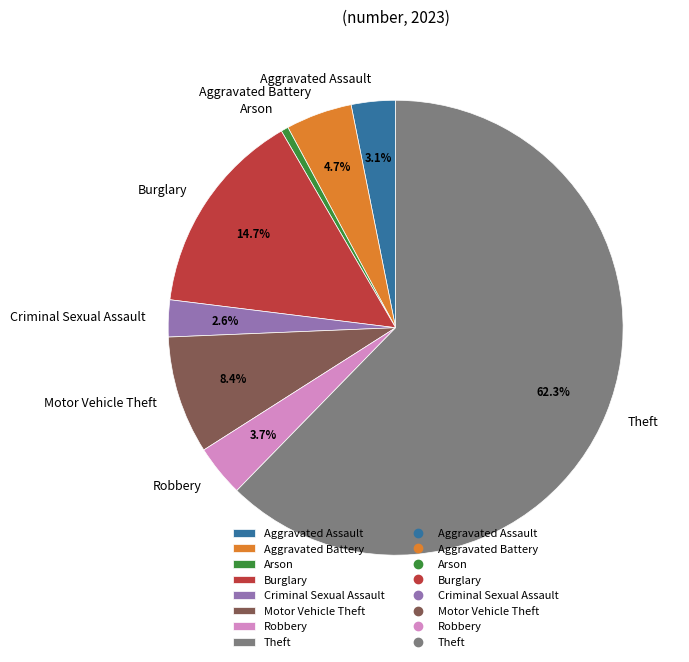

To the nearest percent, what is the difference between the Arson and Criminal Sexual Assault slice percentages?

2%